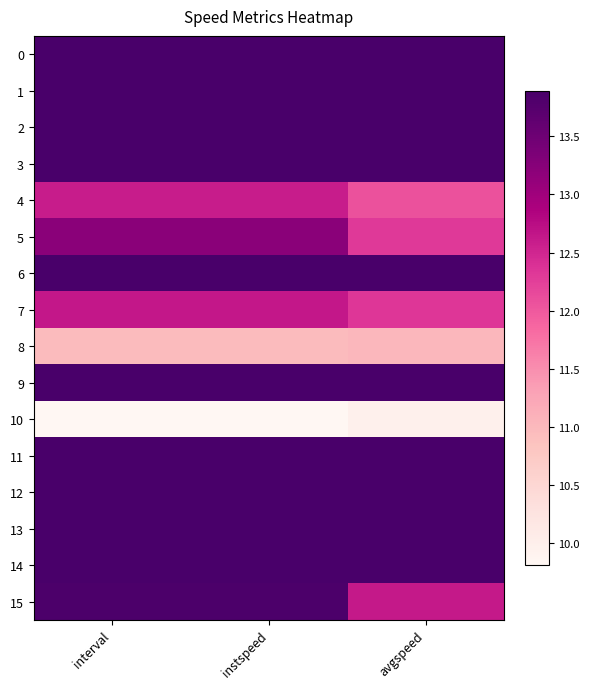

Which series has the widest spread of values?

15